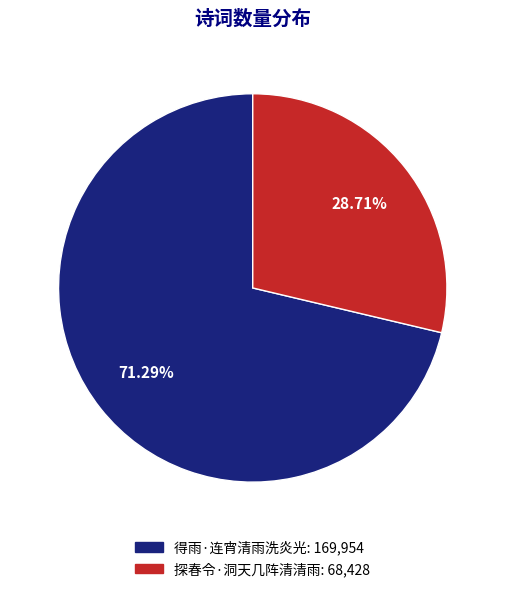

Which slice is the largest?

得雨·连宵清雨洗炎光